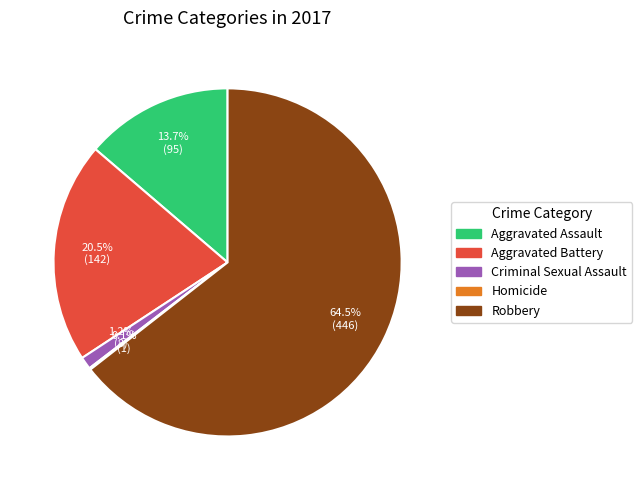

What is the largest slice in the pie chart?

Robbery